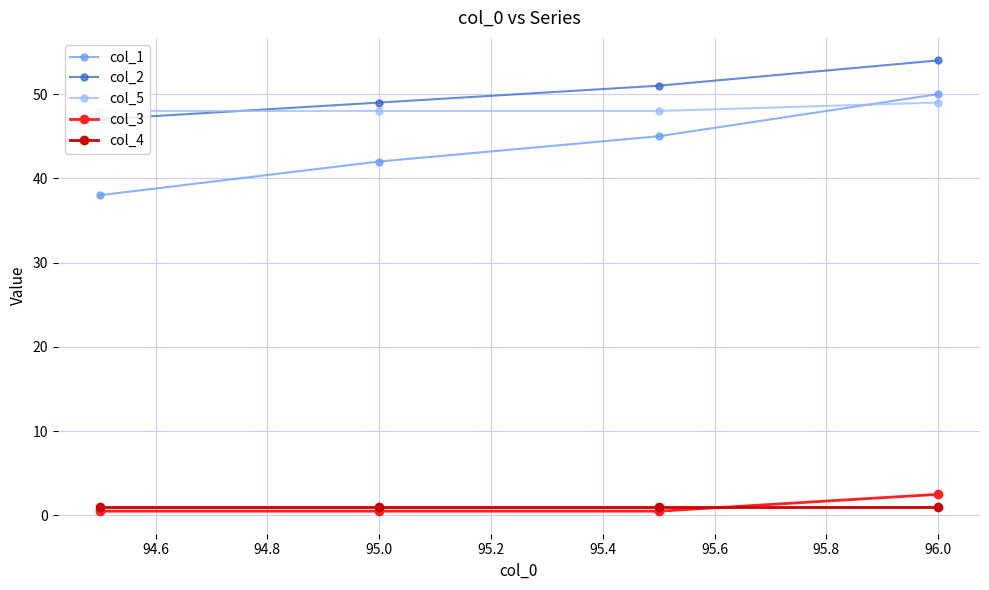

What is the difference between the maximum and minimum values in the col_1 series?

12.0